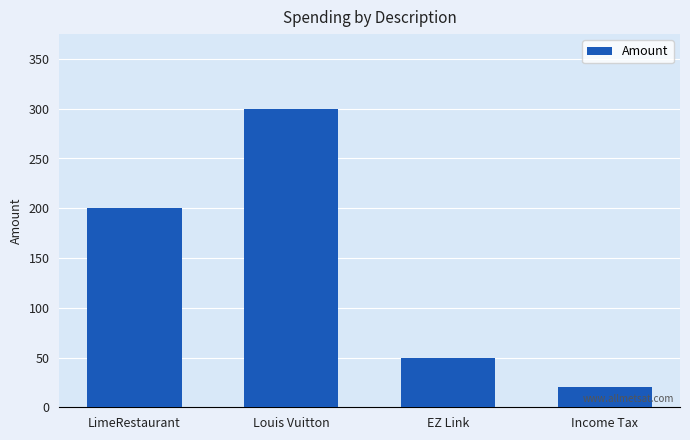

How many bars are there in total?

4